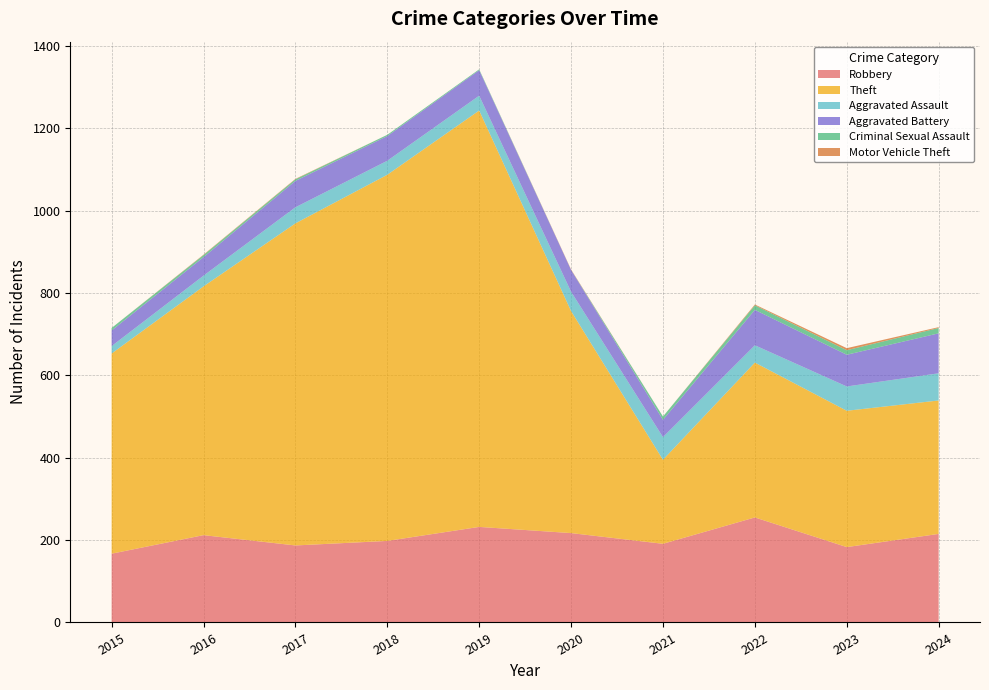

Reading left to right, extract all data points from this chart.

Robbery: 2015=167	2016=212	2017=187	2018=198	2019=232	2020=217	2021=191	2022=255	2023=183	2024=215
Theft: 2015=486	2016=604	2017=782	2018=889	2019=1011	2020=539	2021=204	2022=376	2023=331	2024=324
Aggravated Assault: 2015=18	2016=26	2017=39	2018=34	2019=36	2020=47	2021=55	2022=42	2023=59	2024=66
Aggravated Battery: 2015=38	2016=45	2017=64	2018=60	2019=62	2020=53	2021=42	2022=86	2023=77	2024=97
Criminal Sexual Assault: 2015=6	2016=5	2017=4	2018=3	2019=2	2020=0	2021=8	2022=11	2023=11	2024=13
Motor Vehicle Theft: 2015=0	2016=1	2017=1	2018=0	2019=0	2020=1	2021=0	2022=2	2023=5	2024=2